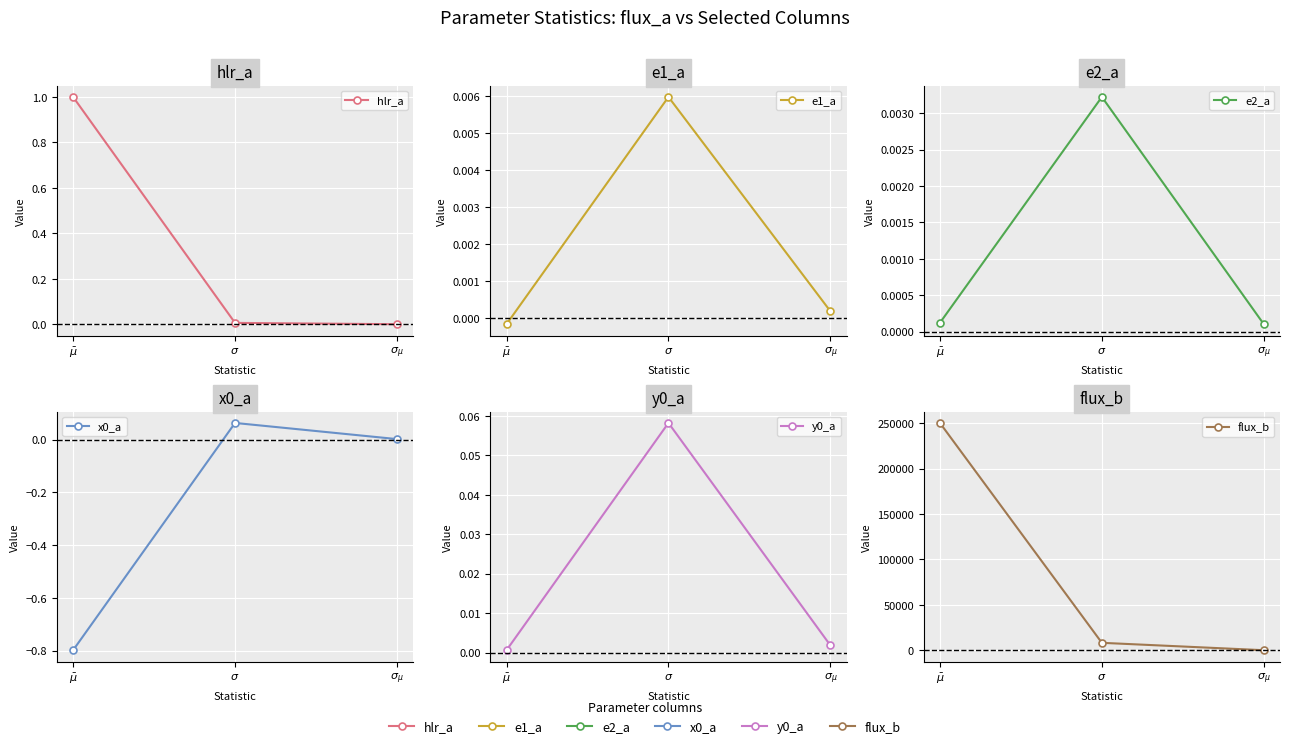

What is the difference between the highest and lowest values at $\sigma$?

8392.6